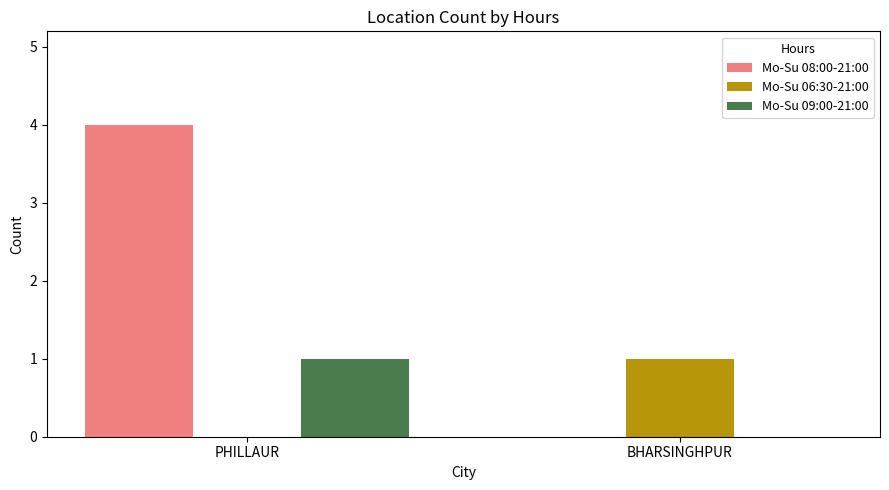

How many distinct data groups are displayed?

3